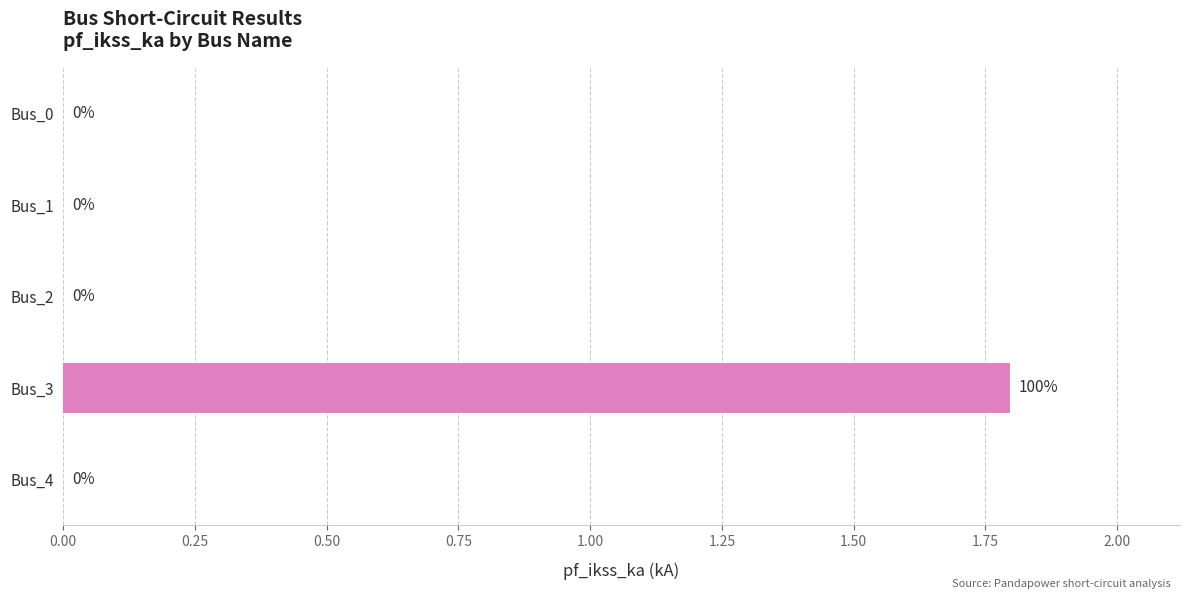

What is the approximate value at Bus_3?

1.8